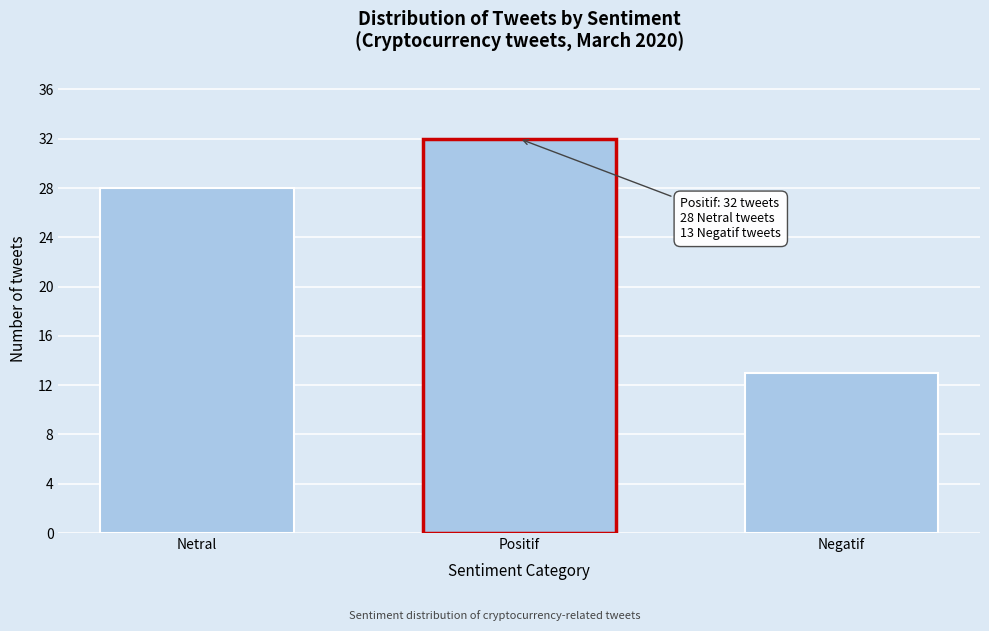

Reading left to right, list all the values displayed in this chart.

28	32	13